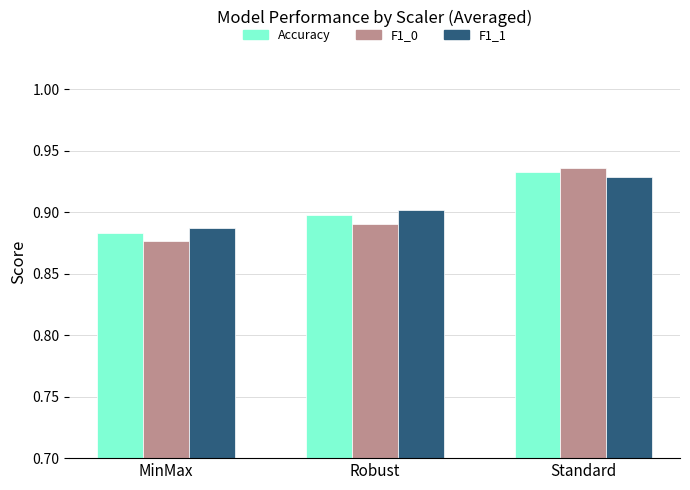

What are all the series names shown in the legend?

Accuracy, F1_0, F1_1